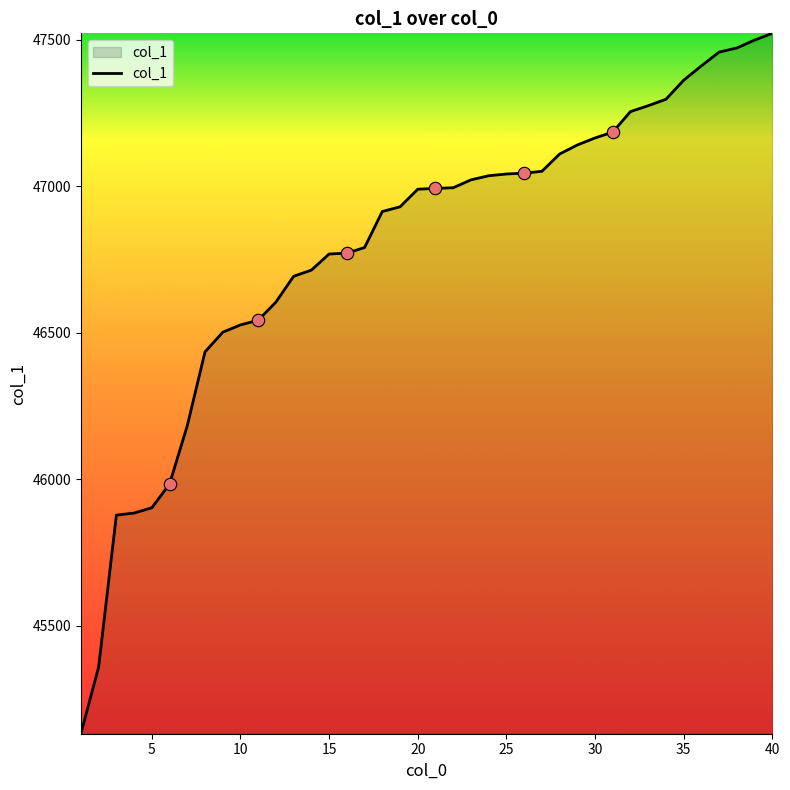

What is the difference between the maximum and minimum values?

2390